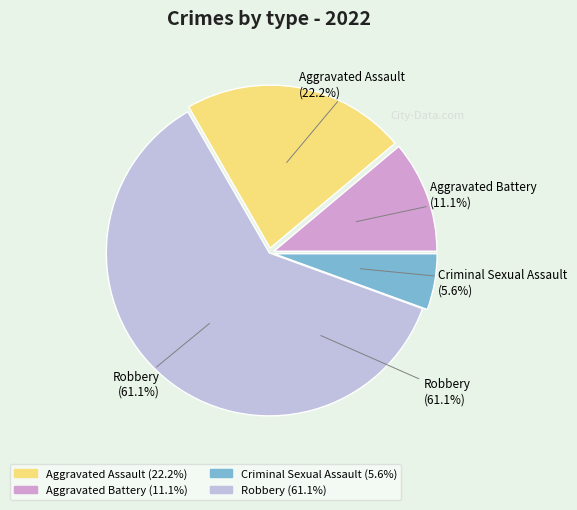

What percentage is the Aggravated Assault slice, to the nearest percent?

22%